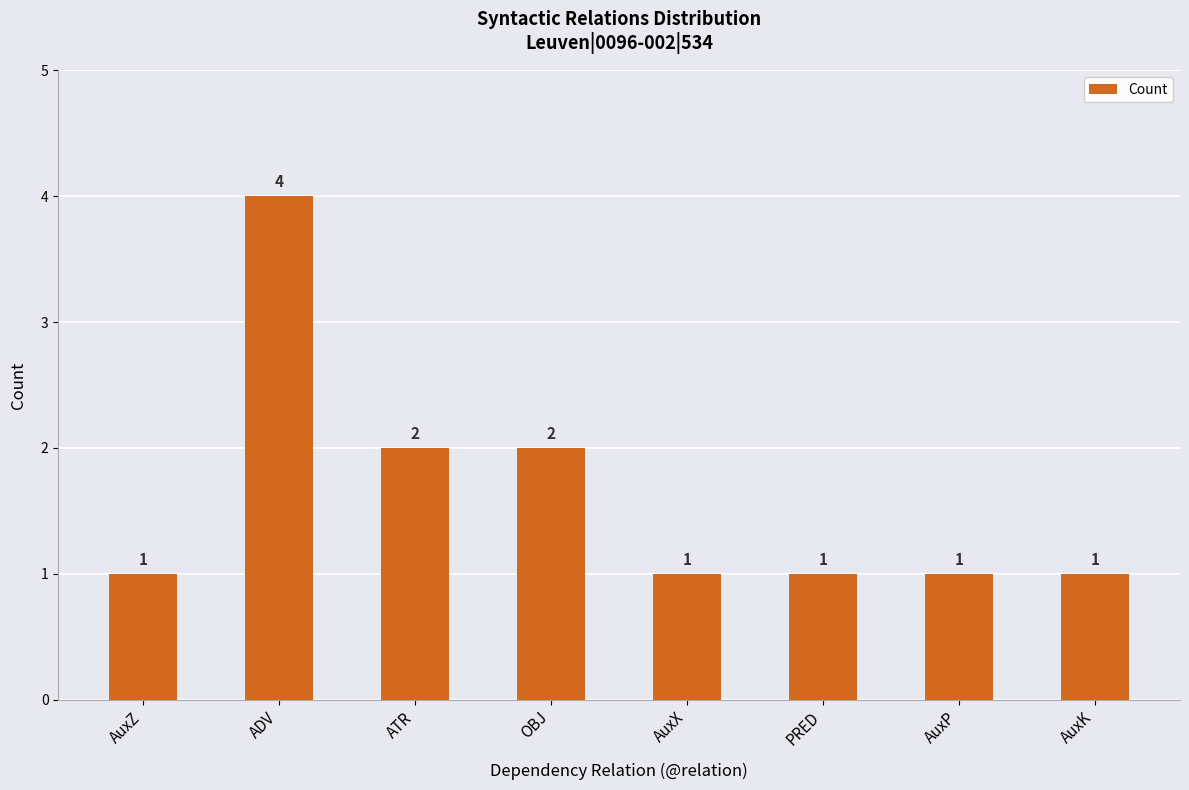

Does the chart contain any negative values?

No